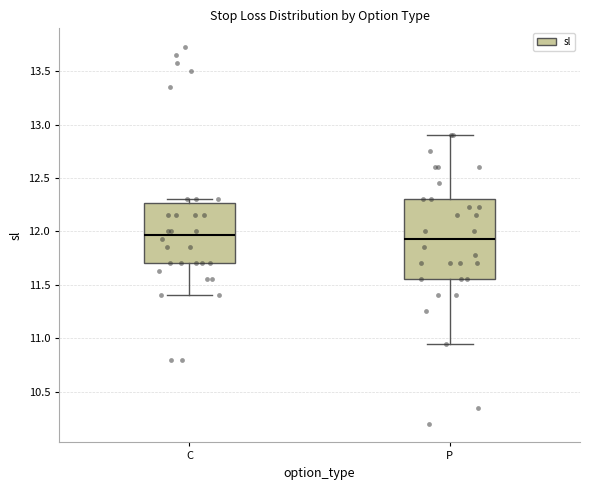

Reading left to right, transcribe this box plot: for each box, give where its median line is, the range the box spans, and where its two whiskers end, as read against the y-axis. The values are not printed on the chart, so give them approximately, as read against the axis.

C: median 11.95, box 11.70 to 12.25, whiskers 11.40 to 12.30
P: median 11.95, box 11.55 to 12.30, whiskers 10.95 to 12.90